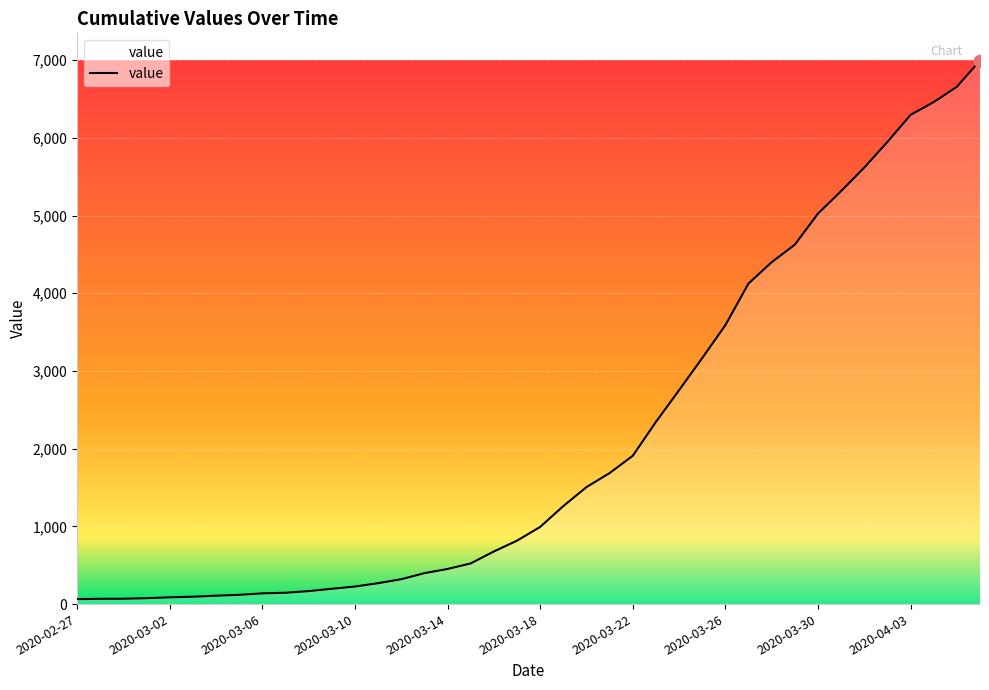

What is the difference between the maximum and minimum values?

6931